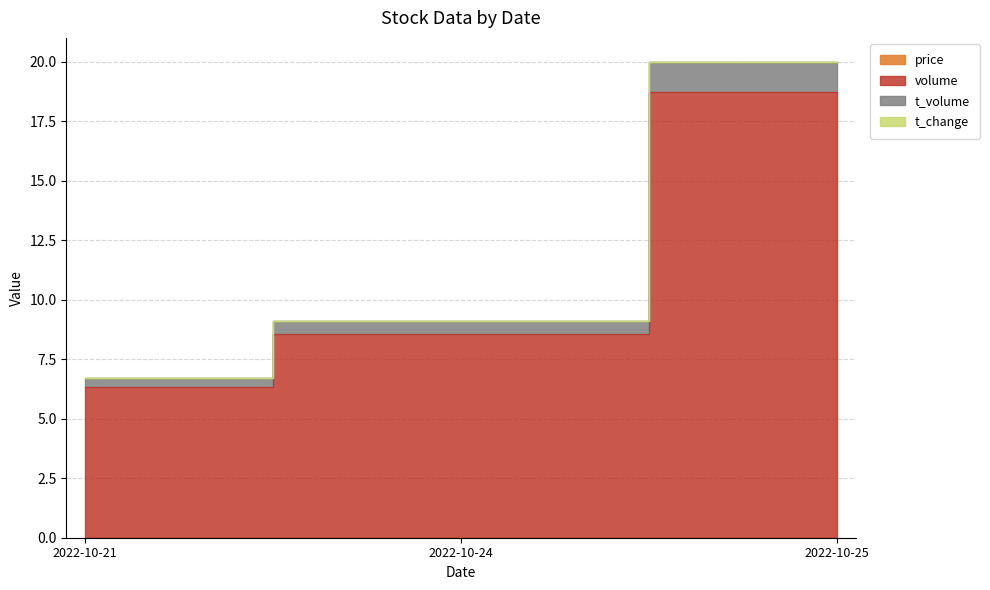

How many data points in t_change are above 9?

2